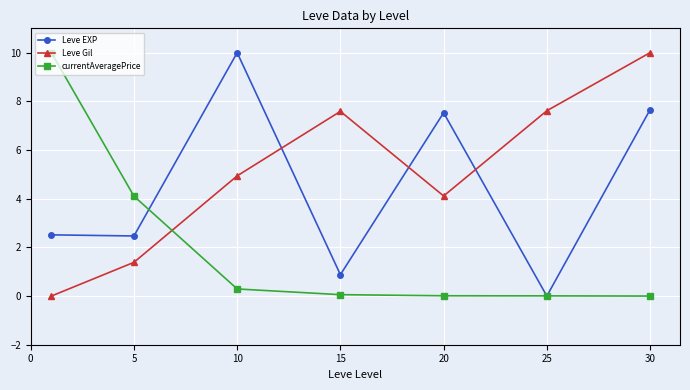

List the series in order of their overall mean, lowest first.

currentAveragePrice, Leve EXP, Leve Gil